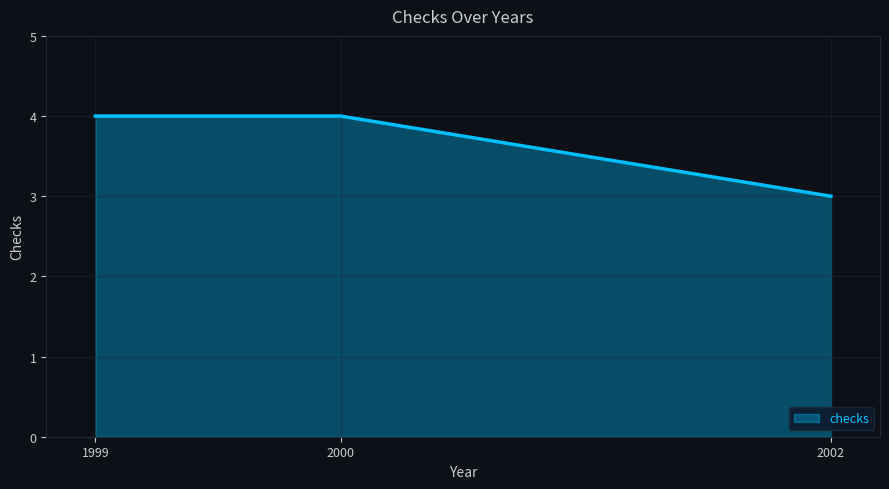

Reading right to left, extract all data points from this chart.

2002=3	2000=4	1999=4